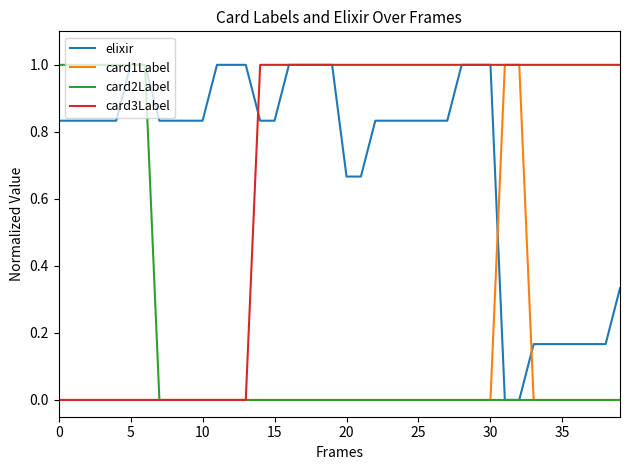

What is the maximum value shown in the chart?

1.0